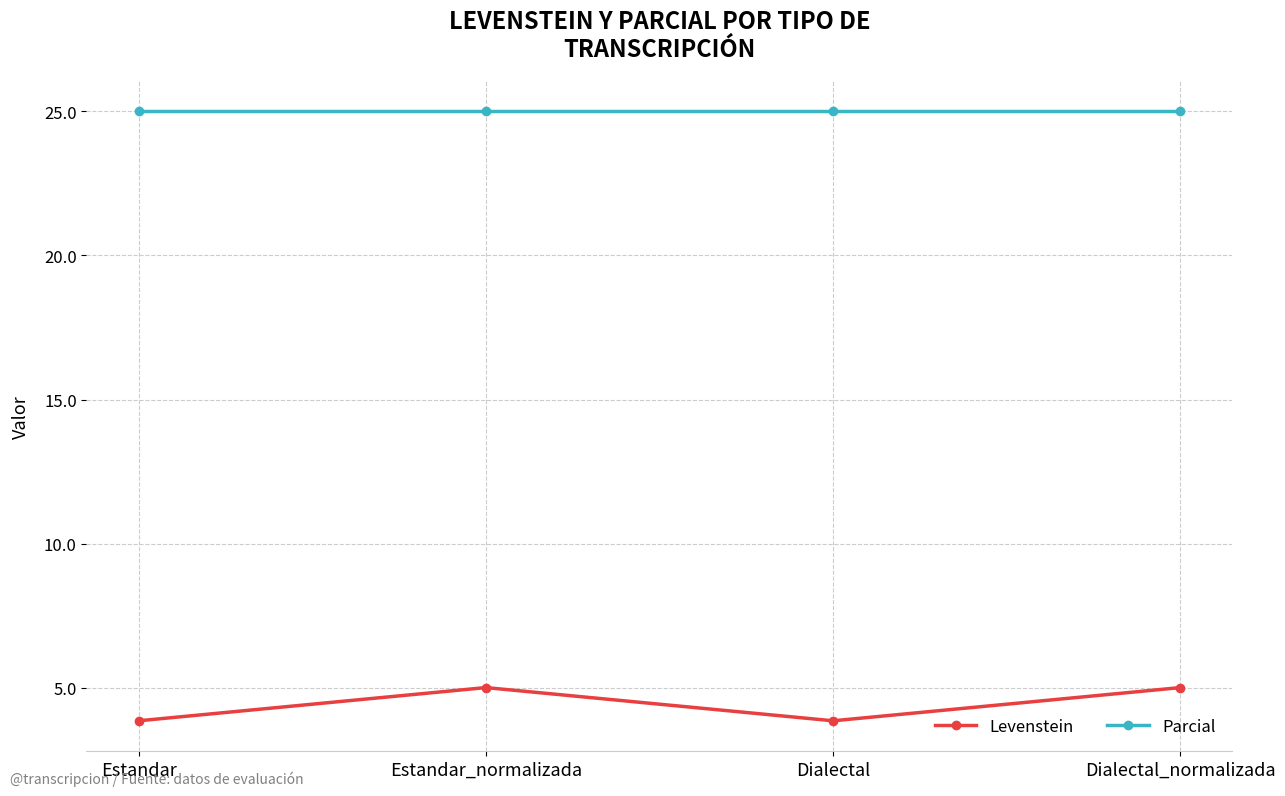

What position from the left is Estandar?

1